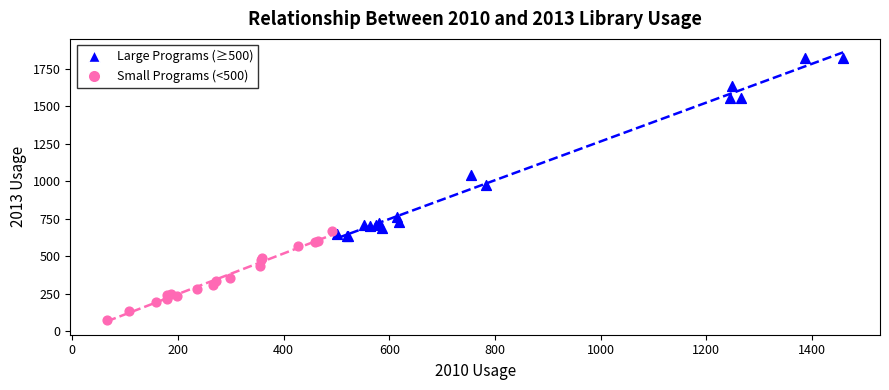

Which series has the largest Y range (max minus min)?

Large Programs (≥500)